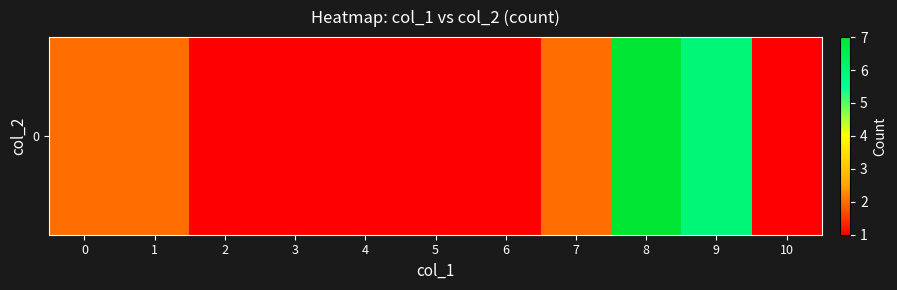

Is it true that the value at 9 is 6?

True